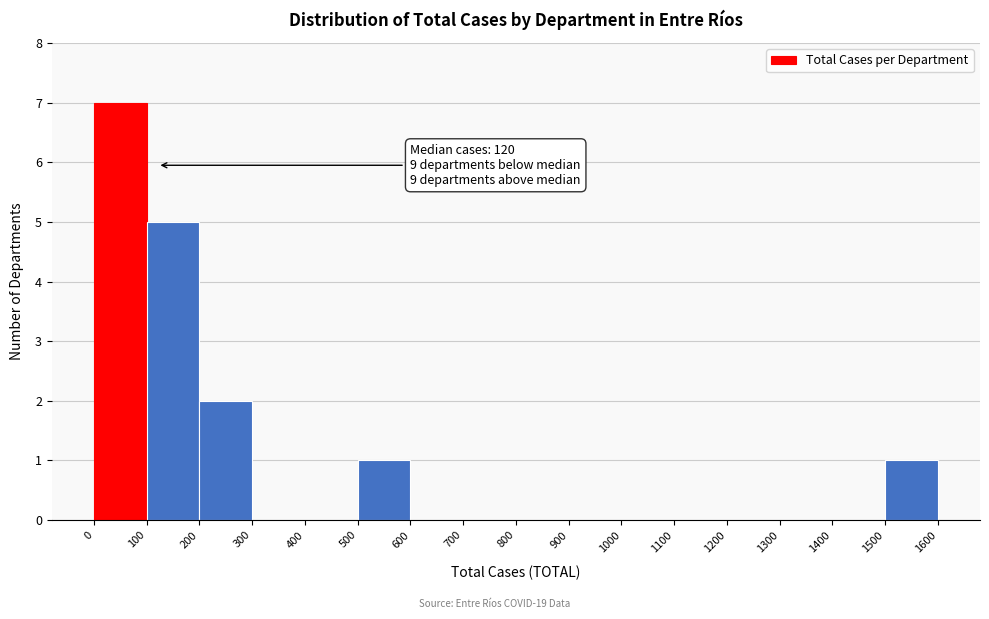

Which range on the x-axis has the tallest bar?

0 to 100